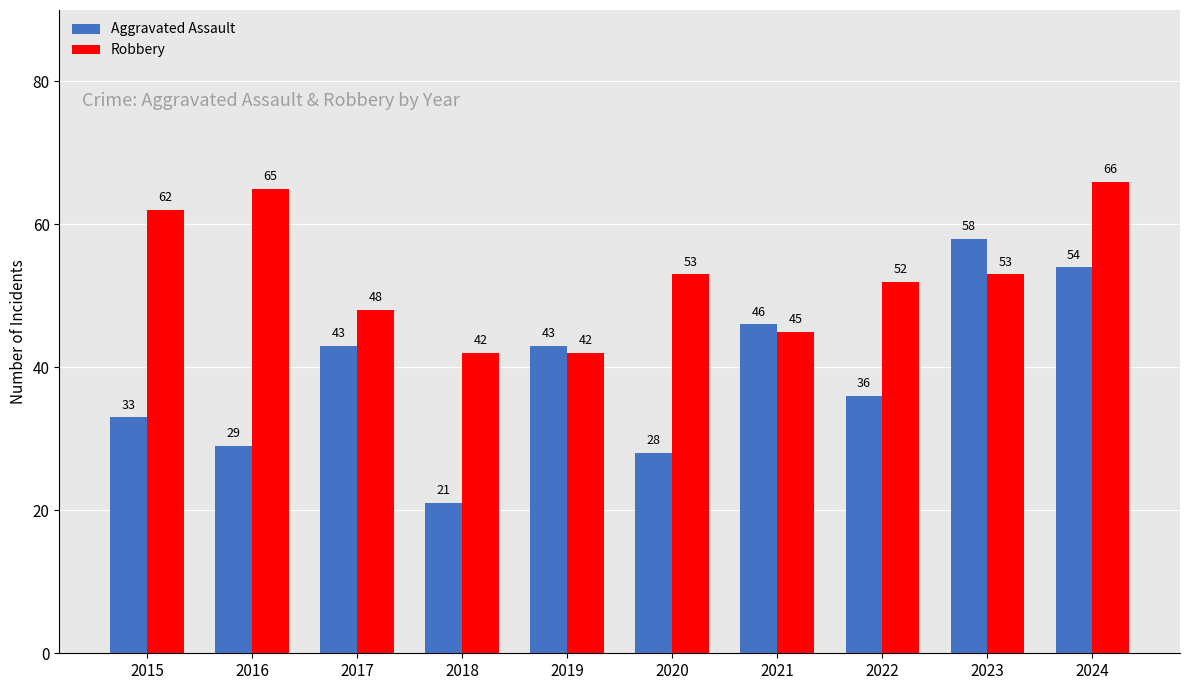

Between 2017 and 2022, which series saw the biggest shift?

Aggravated Assault